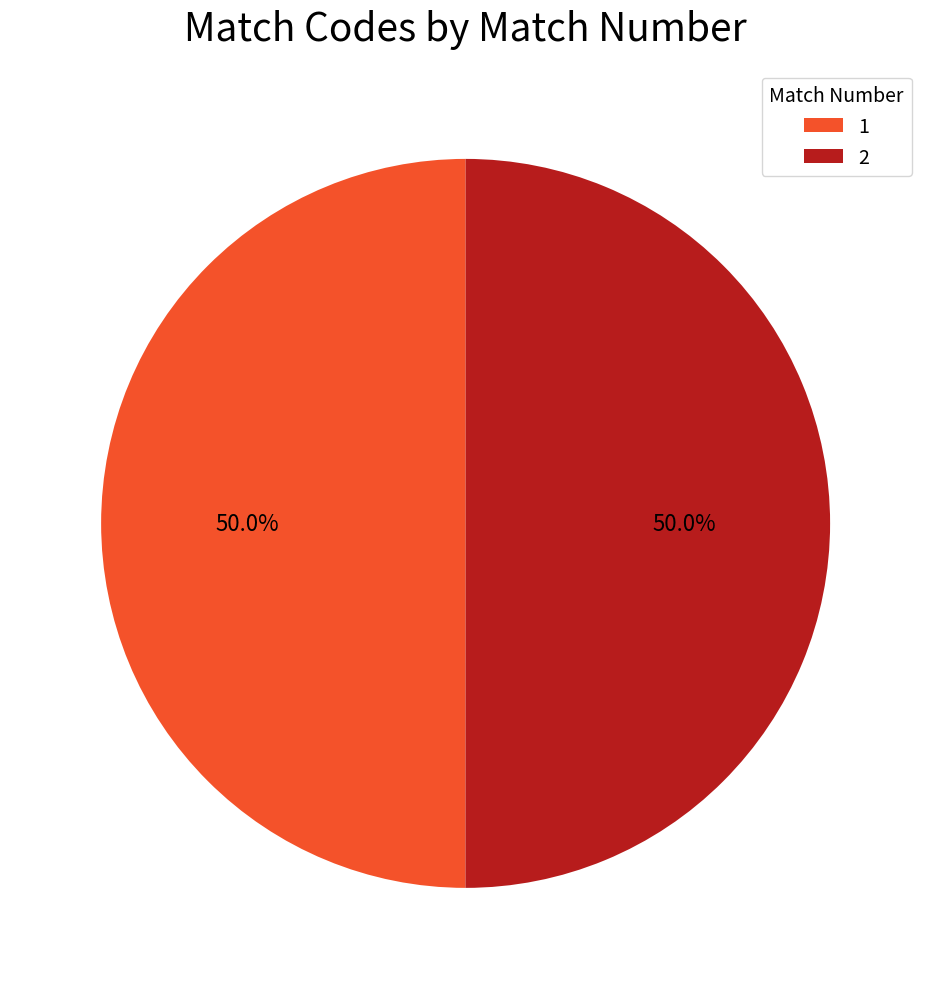

Count the number of slices in the pie.

2